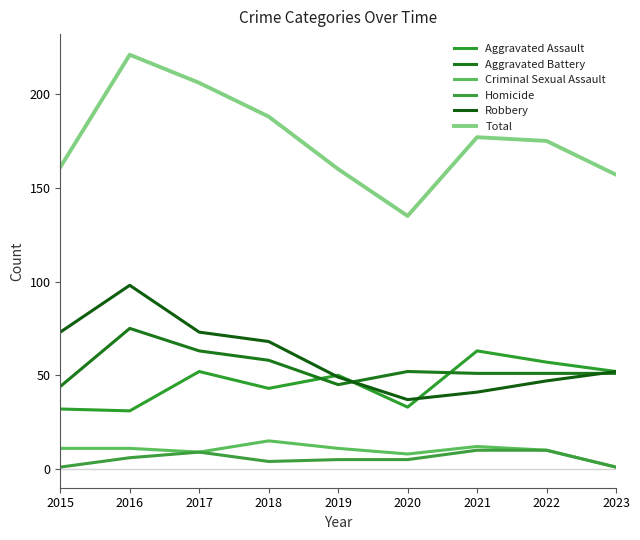

Does the chart display data point markers on the line(s)?

No